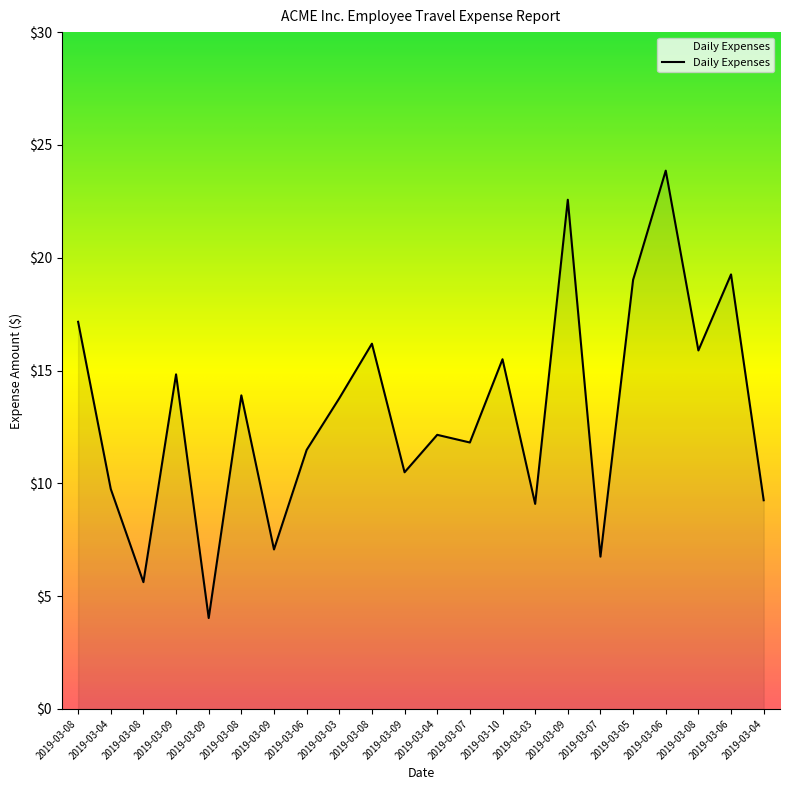

The value at 2019-03-08 is 5.6. True or false?

True